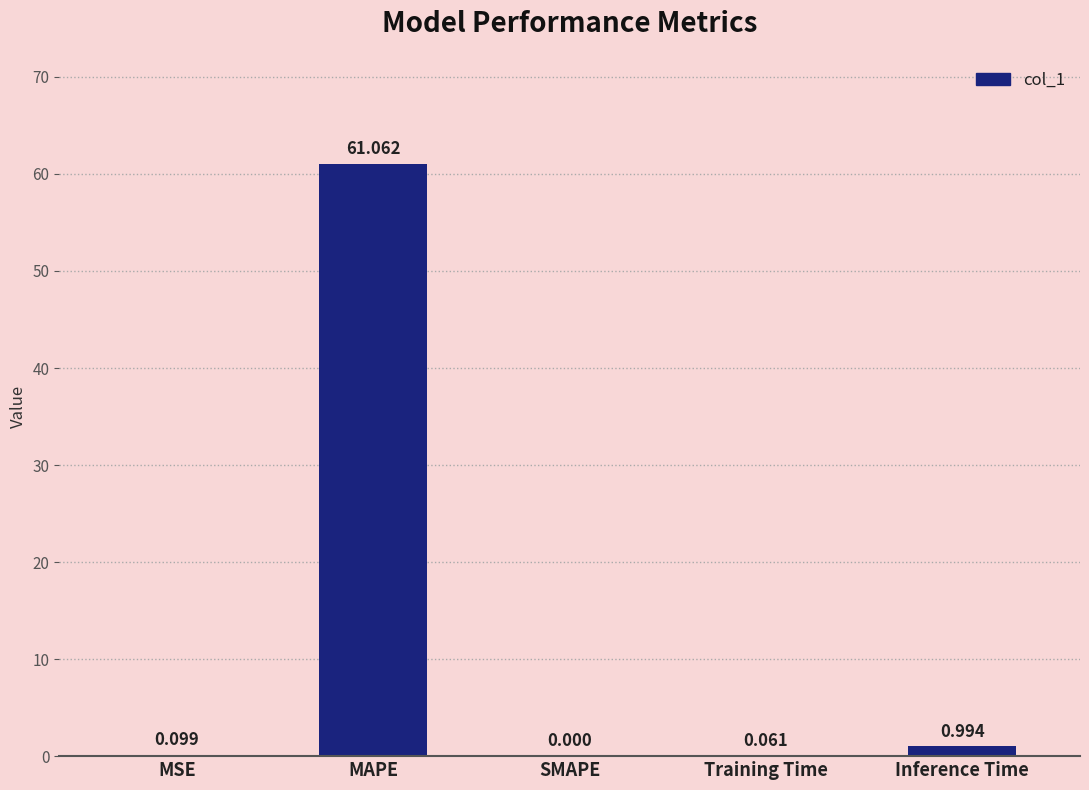

What is the difference between the values at SMAPE and MAPE?

61.1